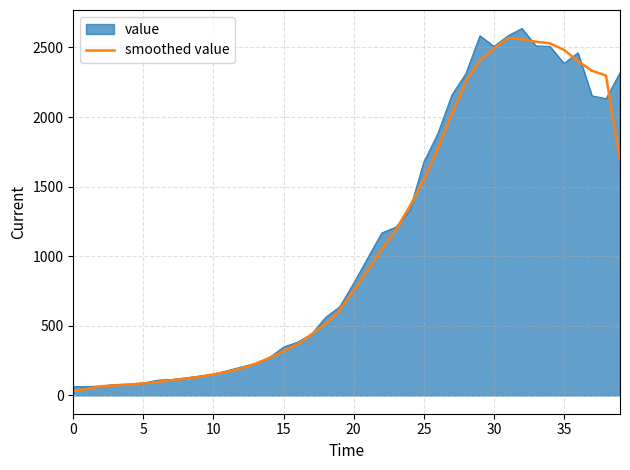

What is the lowest value of the value series?

63.5